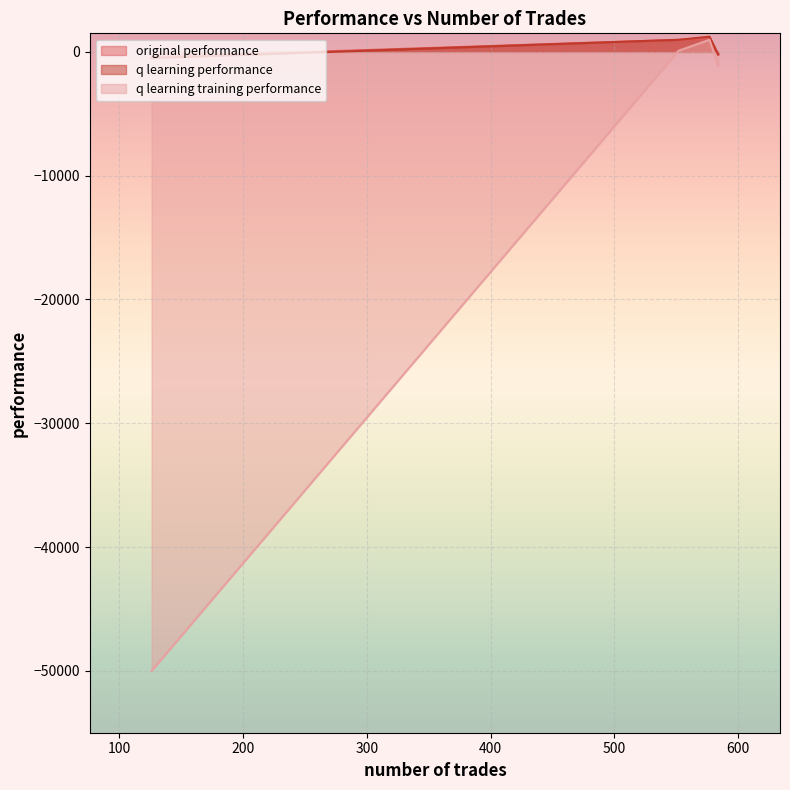

What is the value of the q learning performance point at the 2nd from the left?

1232.0